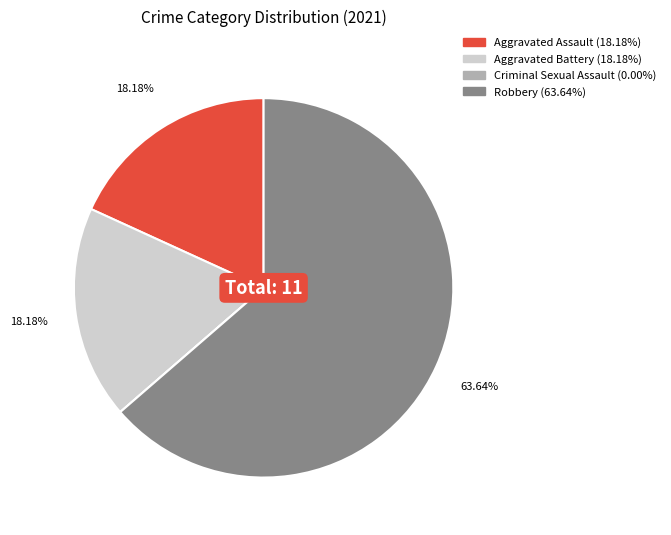

To the nearest percent, what percentage of the pie is Robbery?

64%